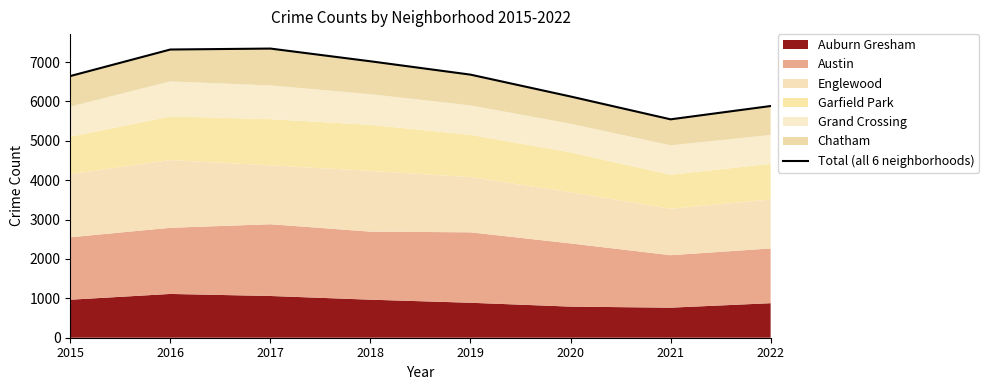

At which category does the chart reach its minimum across all series?

2021